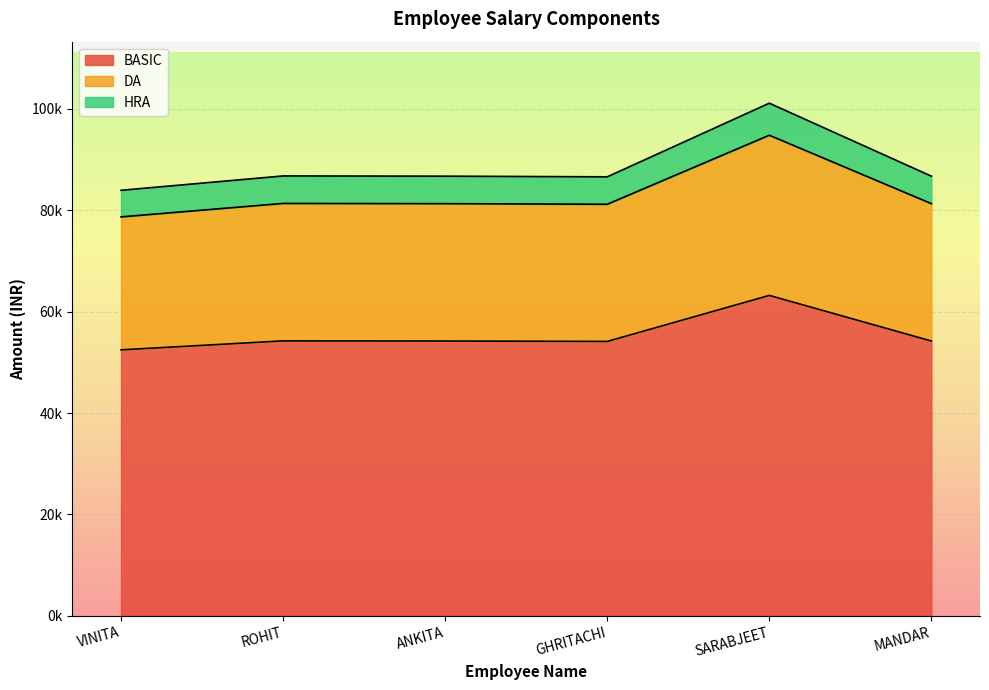

Does the chart display data point markers on the line(s)?

No